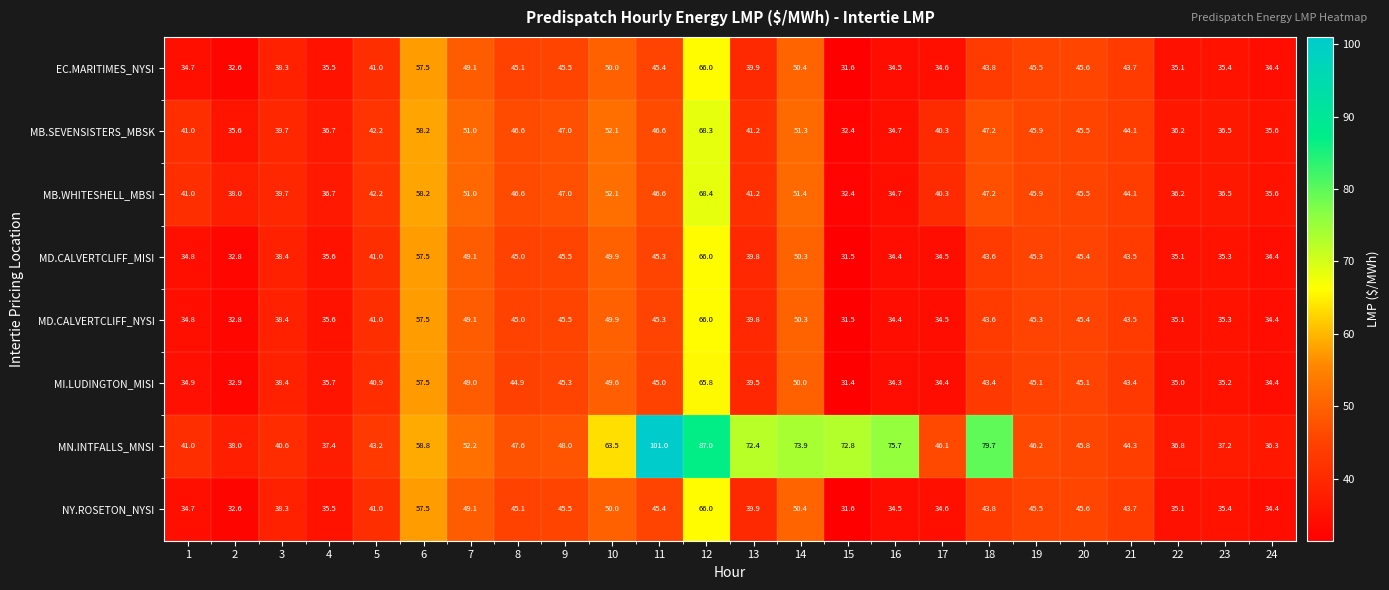

Between 6 and 9, which series saw the biggest shift?

MI.LUDINGTON_MISI